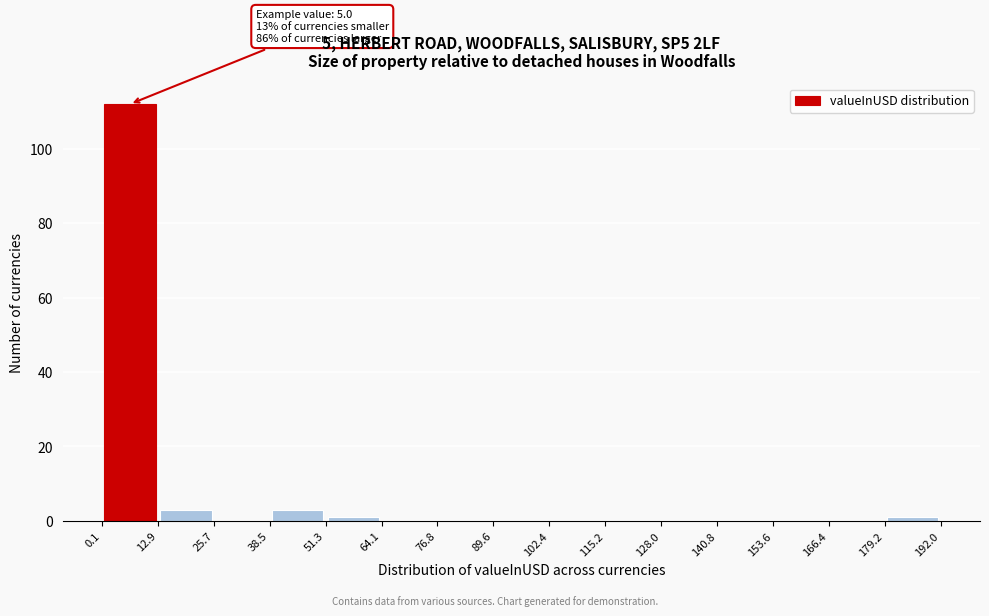

Over which range of the x-axis is the bar tallest?

0.1 to 12.9